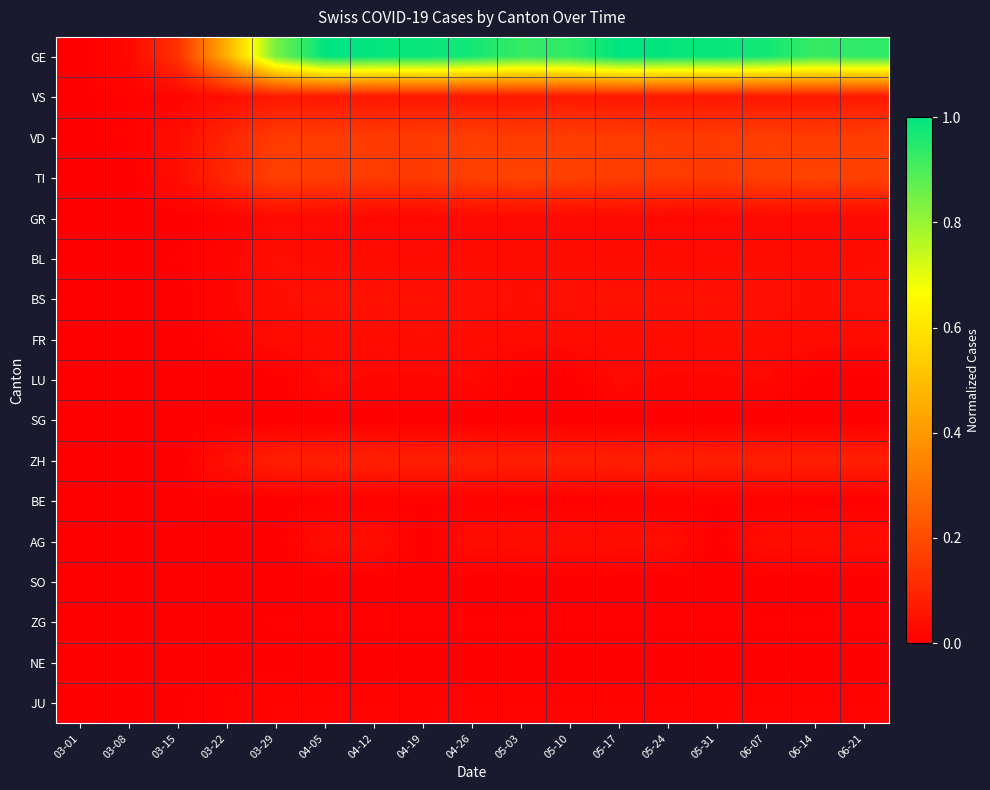

How many series are shown in this chart?

17